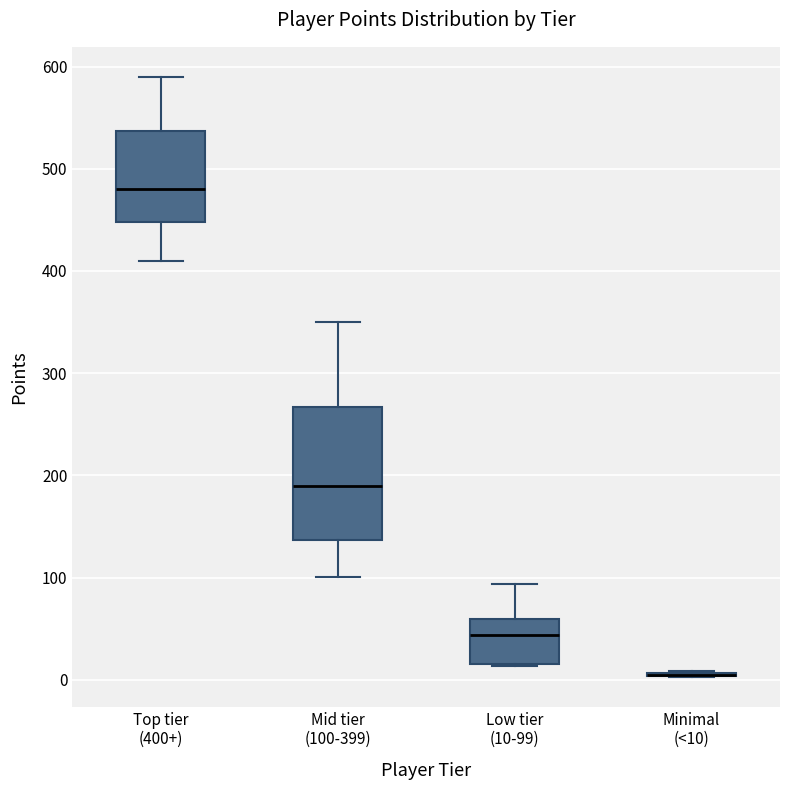

Reading left to right, transcribe this box plot: for each box, give where its median line is, the range the box spans, and where its two whiskers end, as read against the y-axis. The values are not printed on the chart, so give them approximately, as read against the axis.

Top tier (400+): median 480, box 450 to 540, whiskers 410 to 590
Mid tier (100-399): median 190, box 140 to 270, whiskers 100 to 350
Low tier (10-99): median 40, box 20 to 60, whiskers 10 to 90
Minimal (<10): box collapsed to a line at 0, whiskers 0 to 10